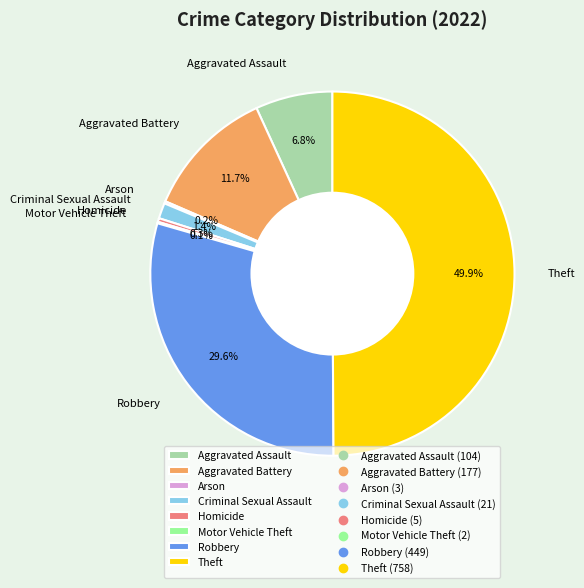

What is the largest slice in the pie chart?

Theft